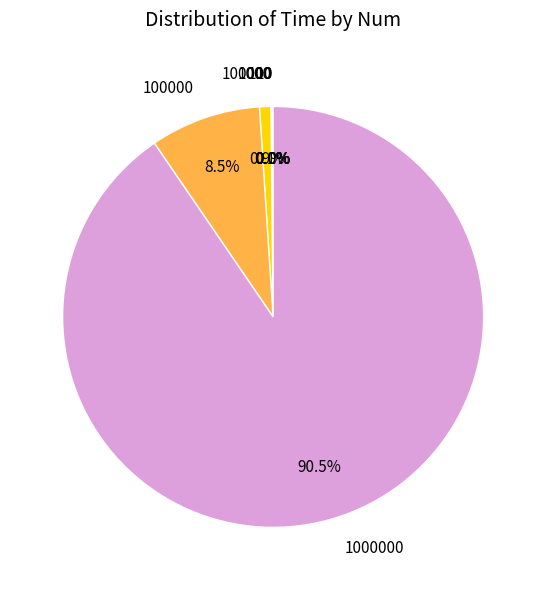

Does any single category account for the majority?

Yes